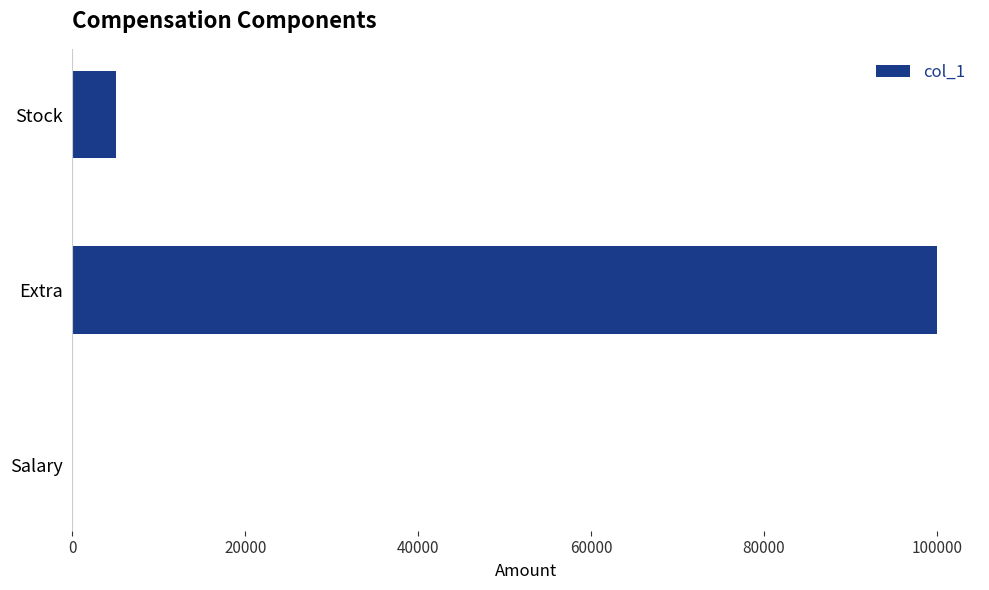

What is the sum of all values?

105100